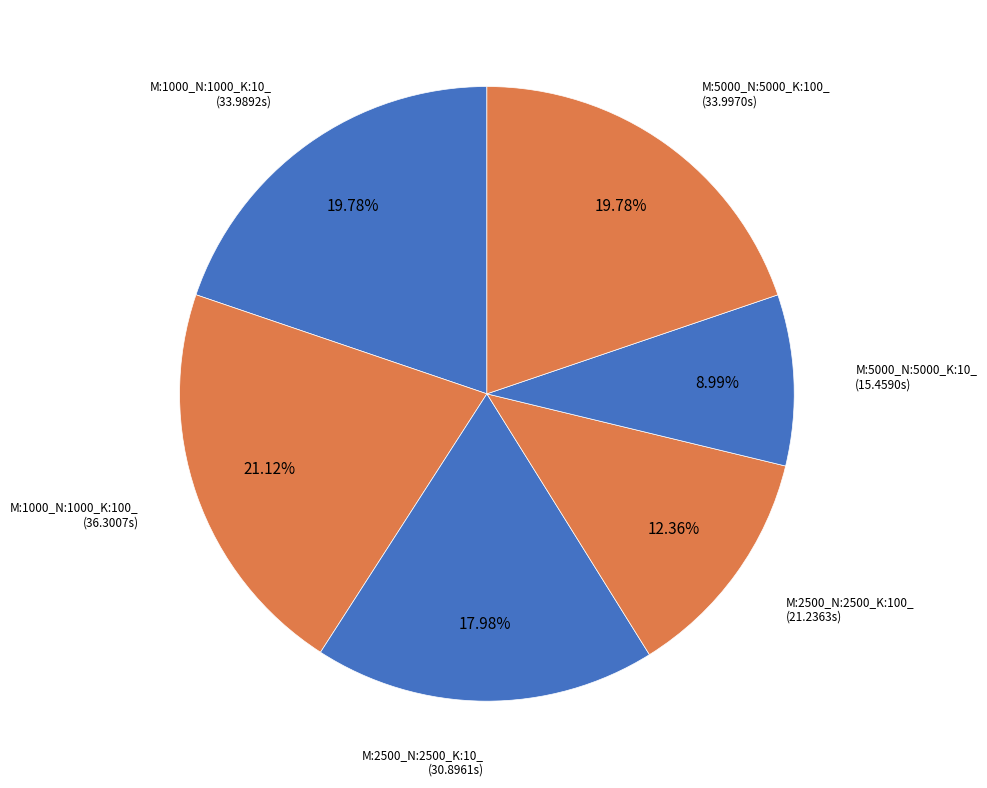

Approximately how many times larger is the value at M:2500_N:2500_K:100_ compared to M:2500_N:2500_K:10_?

0.7